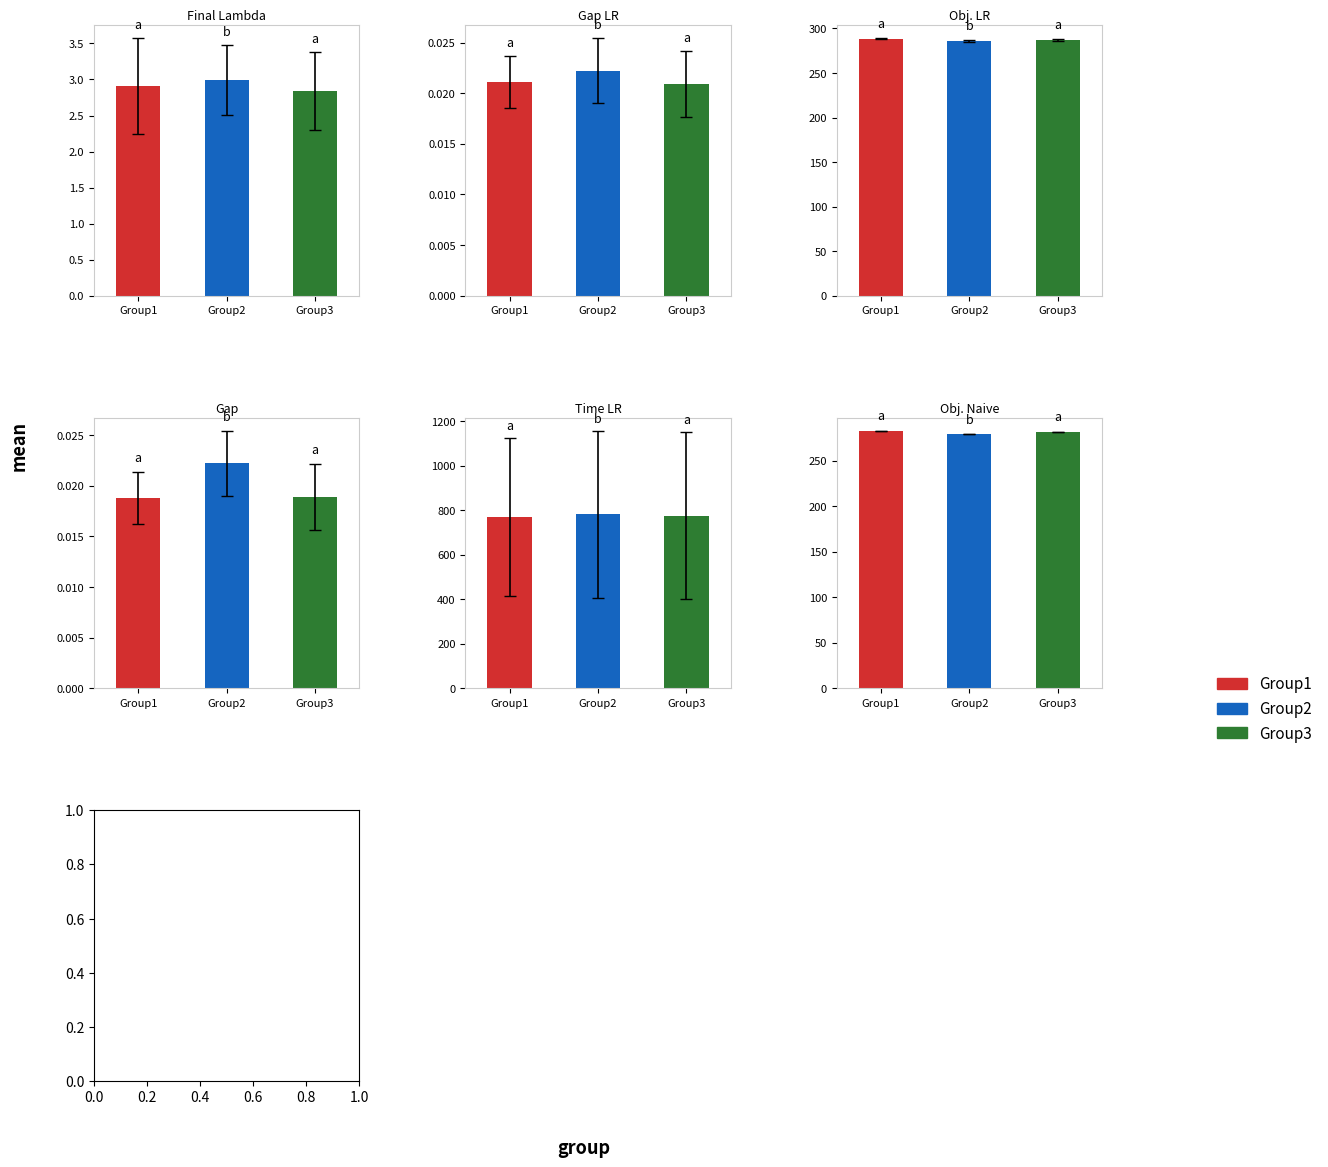

Rank the series by their maximum value, from highest to lowest.

Time LR, Obj. LR, Obj. Naive, Final Lambda, Gap LR, Gap